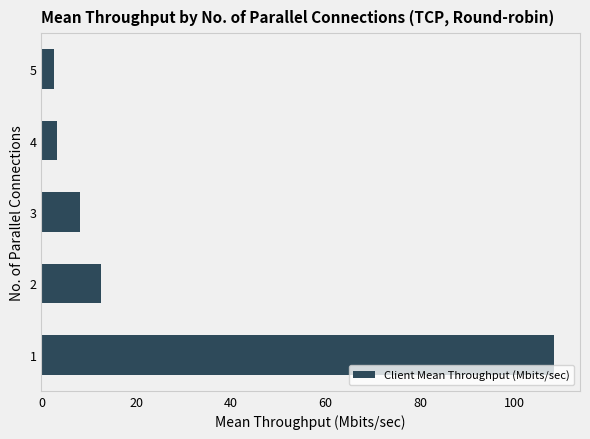

At which label is the value closest to 55?

2